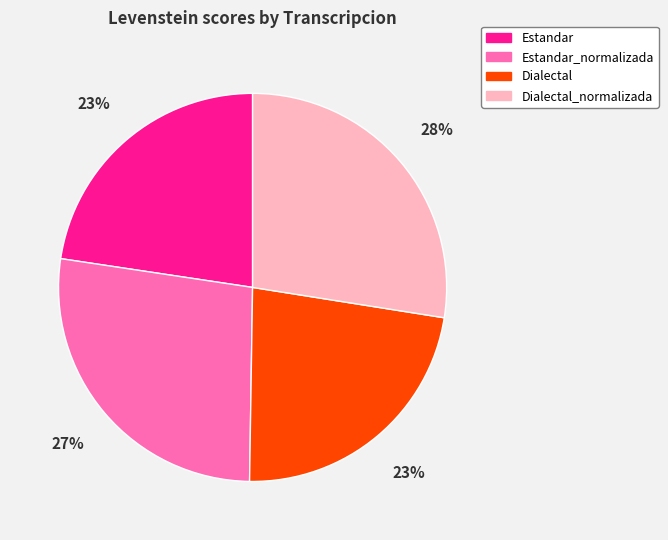

The Dialectal slice represents 38% of the pie. True or false?

False